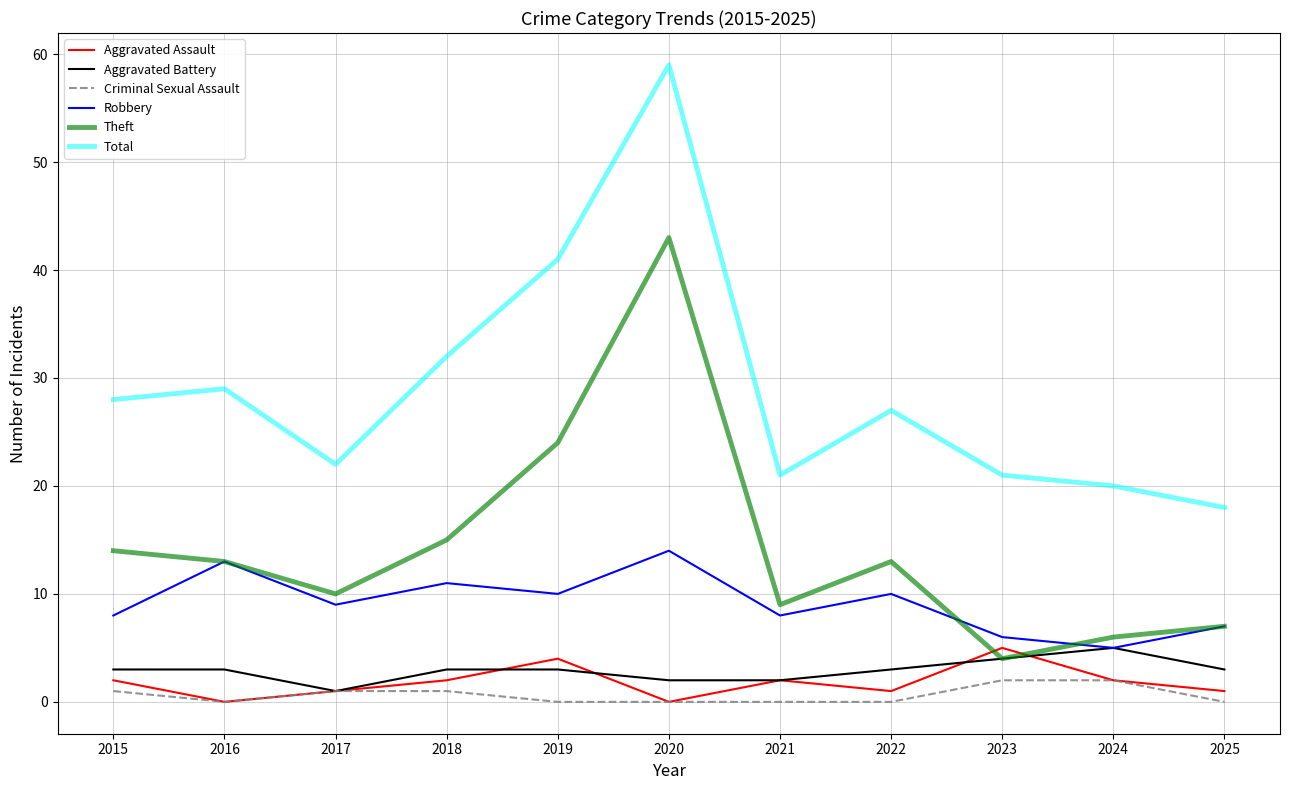

Which series has the largest total across all categories?

Total